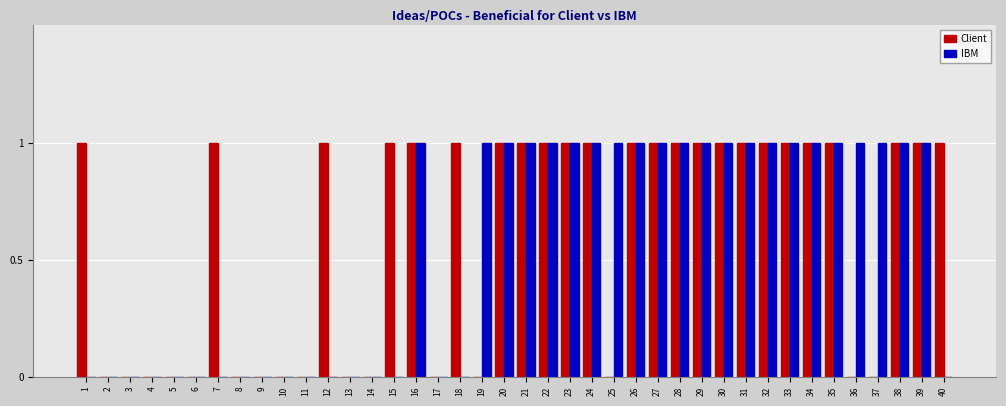

What is the spread (max minus min) of values at 15?

1